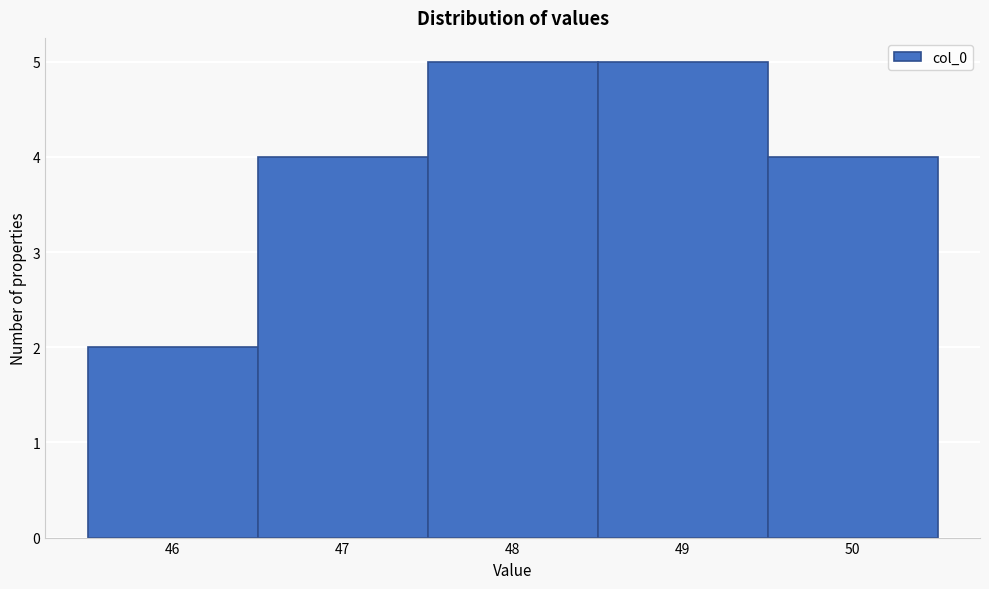

Reading left to right, transcribe this chart: for each bar, give the range it covers on the x-axis and its height. The values are not printed on the chart, so give them approximately, as read against the axis.

45.5 to 46.5: 2
46.5 to 47.5: 4
47.5 to 48.5: 5
48.5 to 49.5: 5
49.5 to 50.5: 4